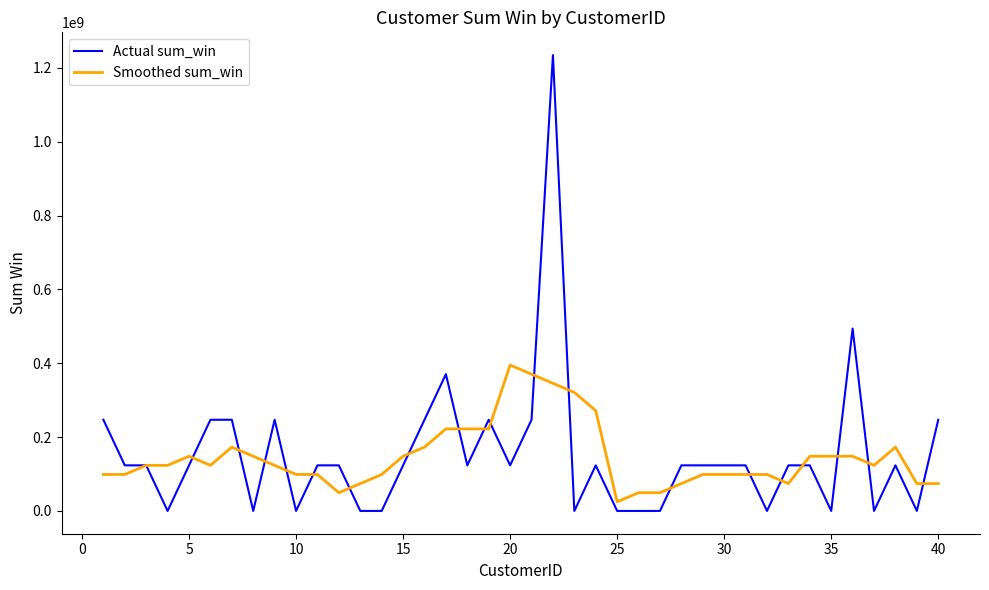

Rank the series by their maximum value, from highest to lowest.

Actual sum_win, Smoothed sum_win